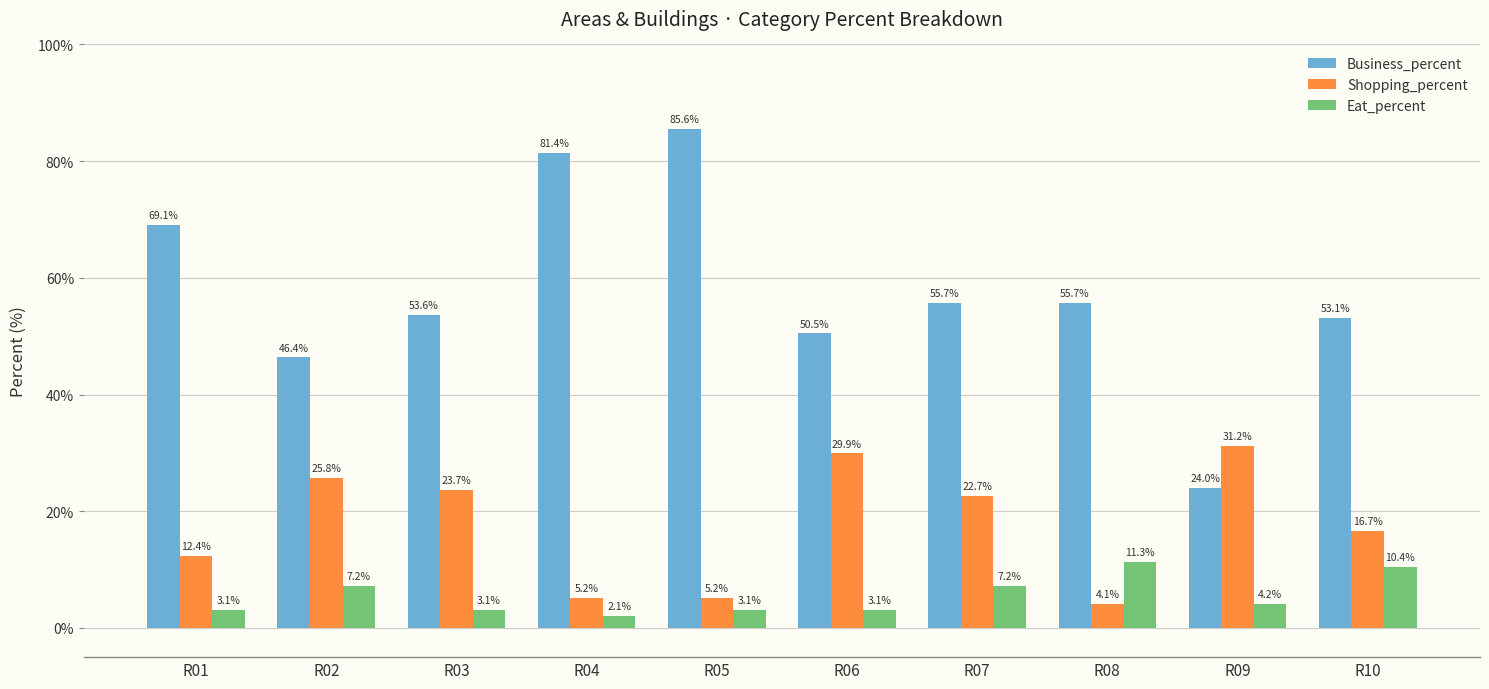

Rank the series at R03 from lowest to highest value.

Eat_percent, Shopping_percent, Business_percent